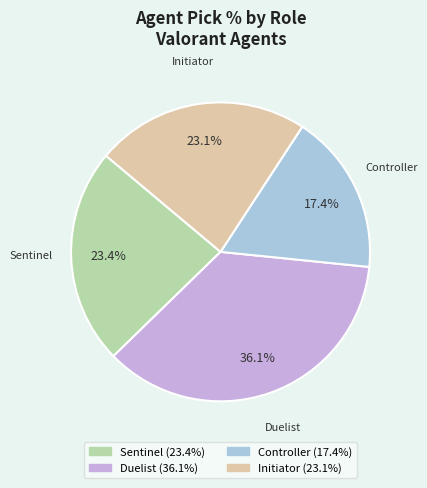

Is there any slice that represents more than half of the pie?

No